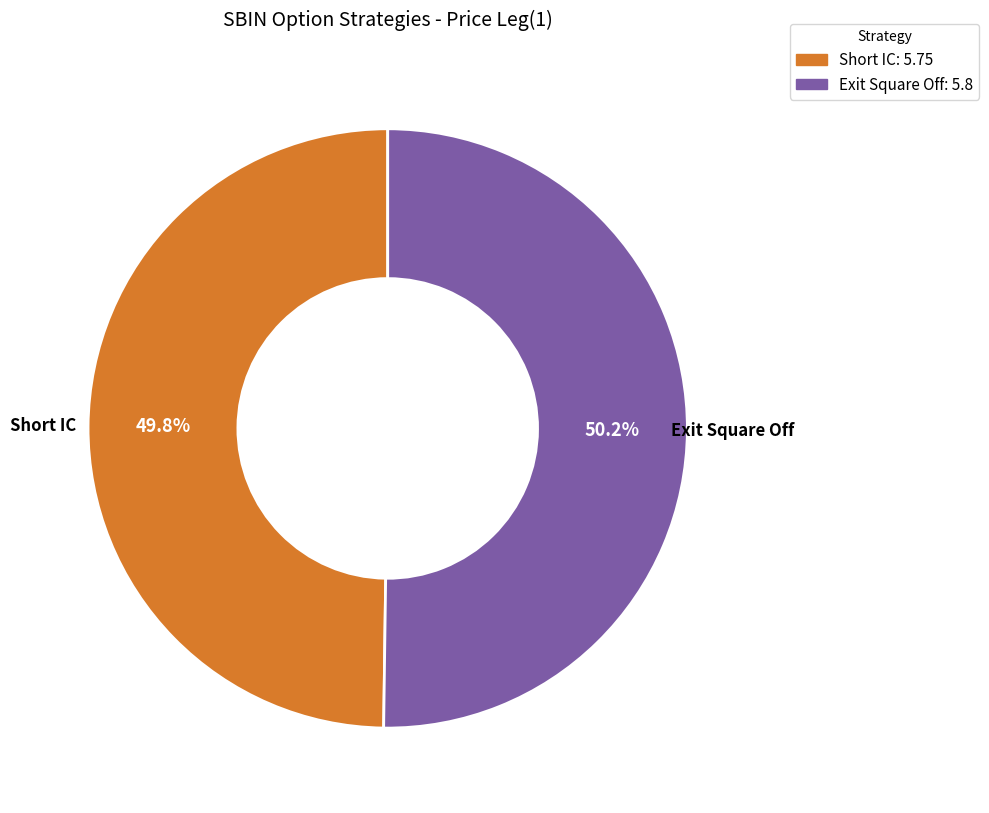

What percentage do Exit Square Off and Short IC together represent?

100.0%